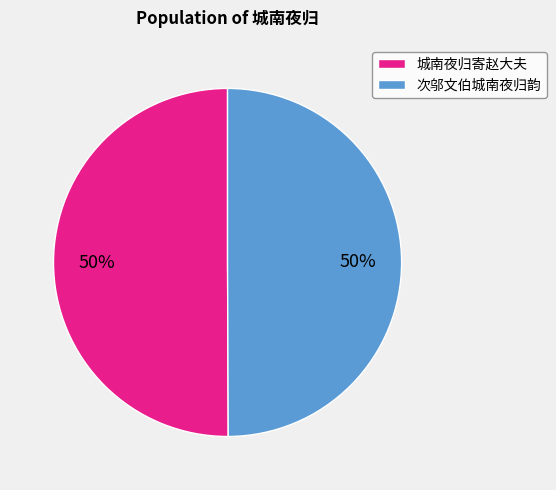

To the nearest percent, what is the combined percentage of 城南夜归寄赵大夫 and 次邬文伯城南夜归韵?

100%